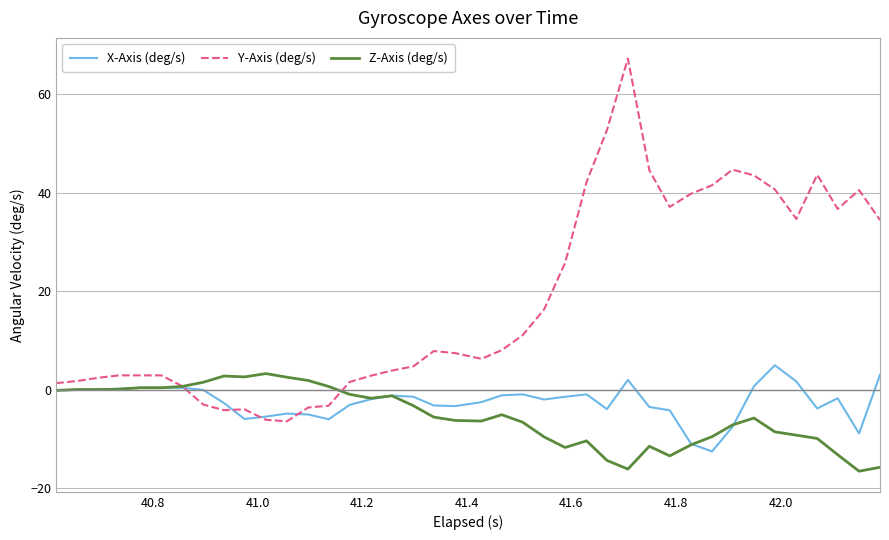

Which series has the widest spread of values?

Y-Axis (deg/s)